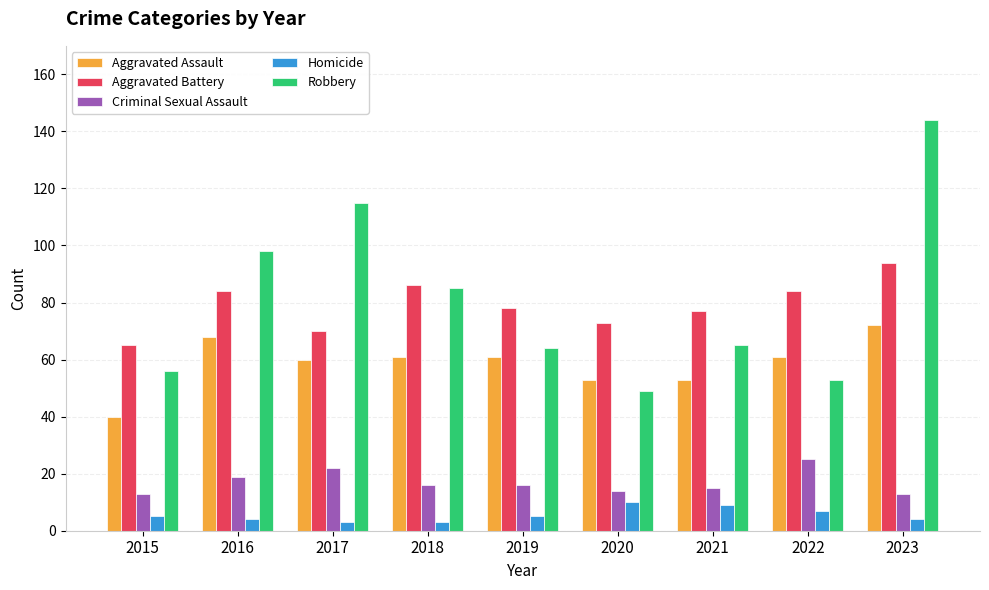

What are all the series names shown in the legend?

Aggravated Assault, Aggravated Battery, Criminal Sexual Assault, Homicide, Robbery